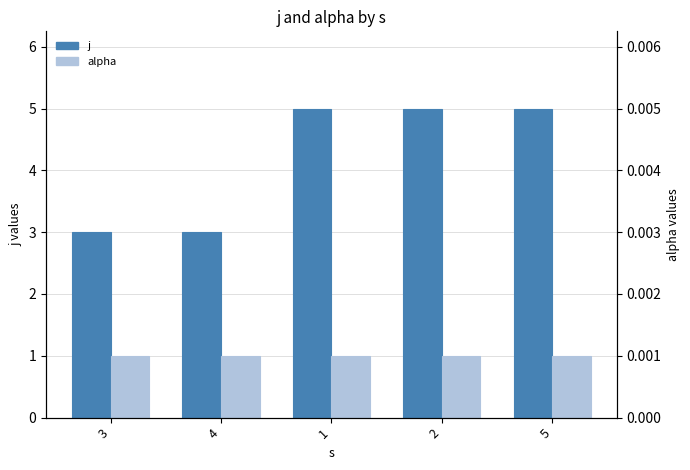

At which label does alpha reach its peak?

3